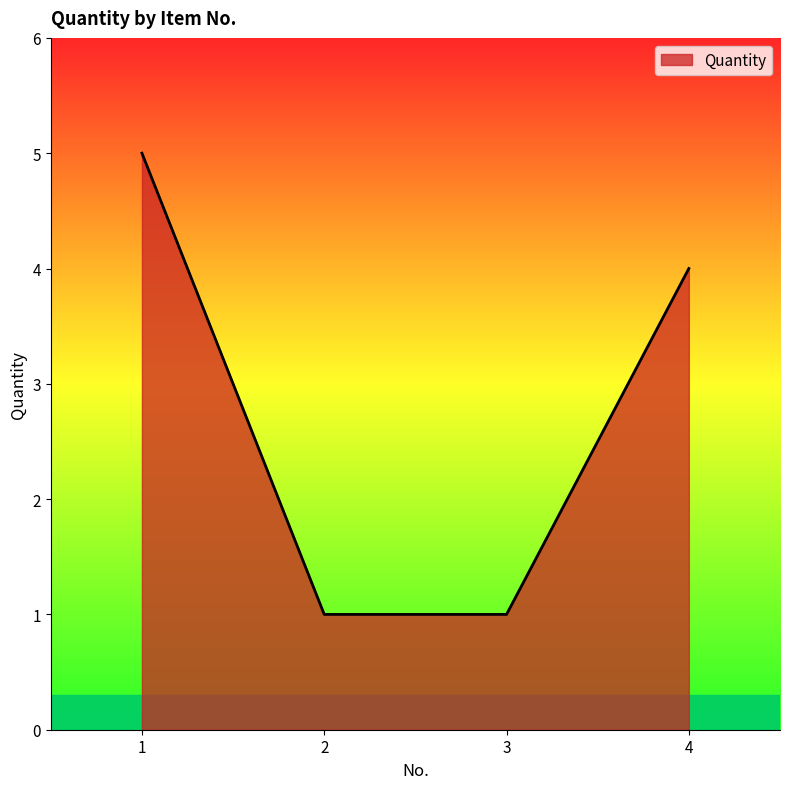

What is the sum of the values at 4 and 3?

5